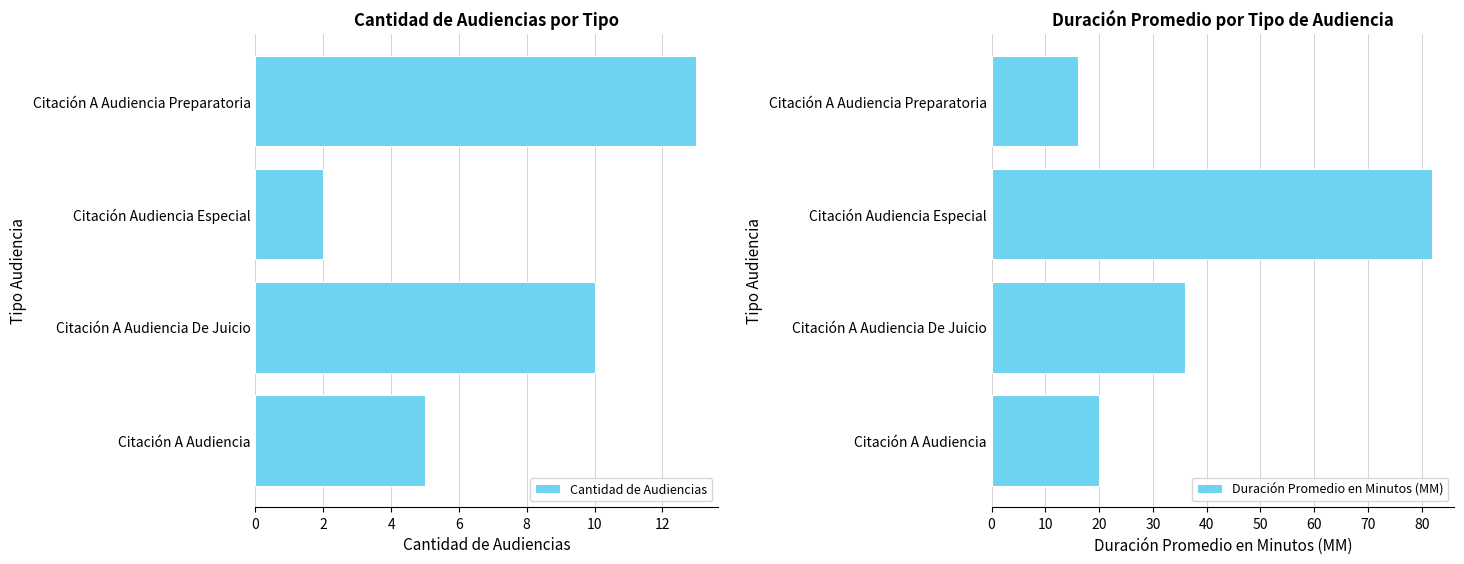

What is the difference between the second highest and second lowest values in the Duración Promedio en Minutos (MM) series?

16